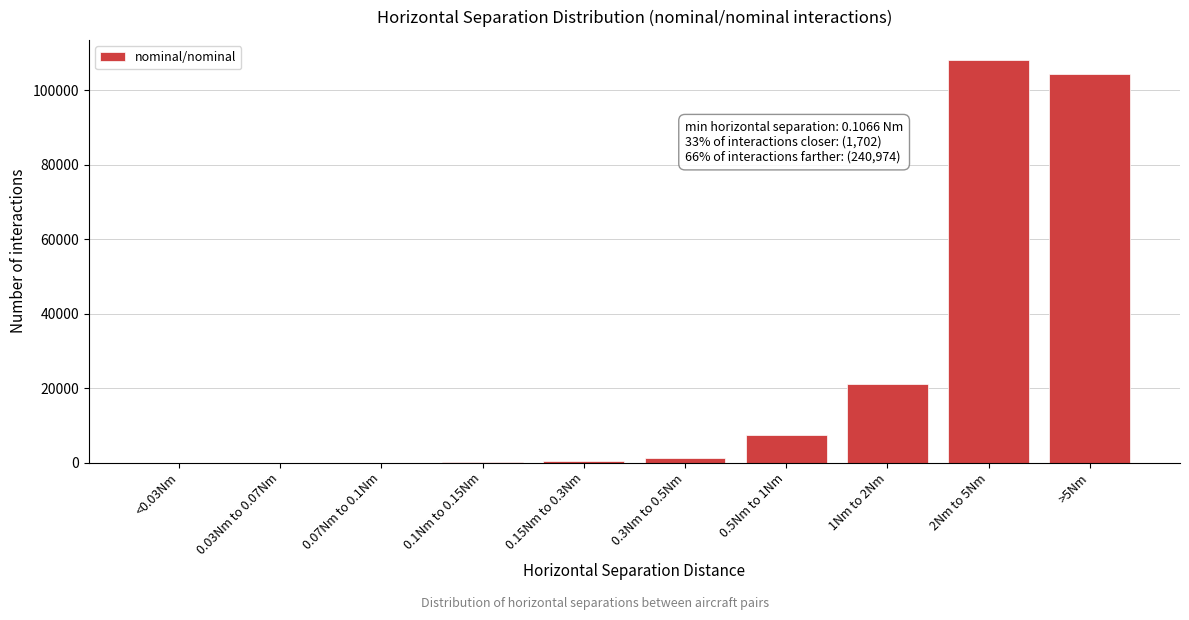

The value at 1Nm to 2Nm is 33291. True or false?

False